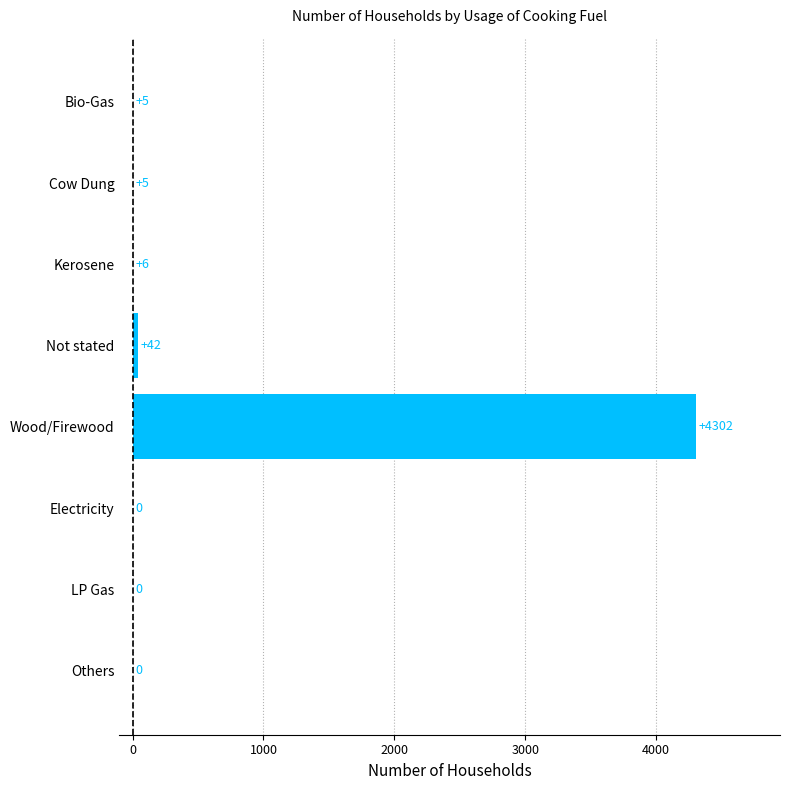

At which category does the chart reach its peak across all series?

Wood/Firewood